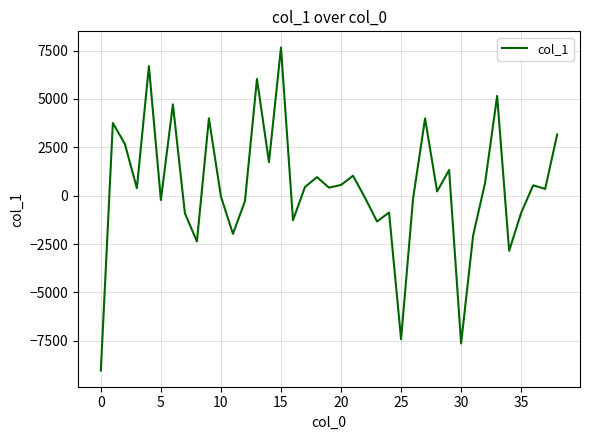

What is the greatest value displayed?

7660.8